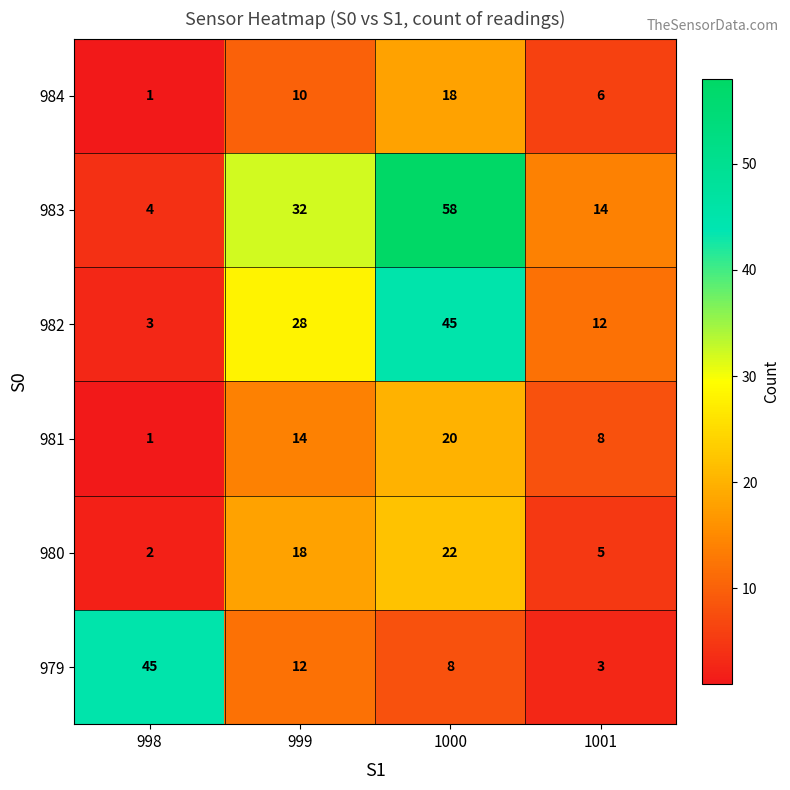

Rank the series at 999 from lowest to highest value.

984, 979, 981, 980, 982, 983